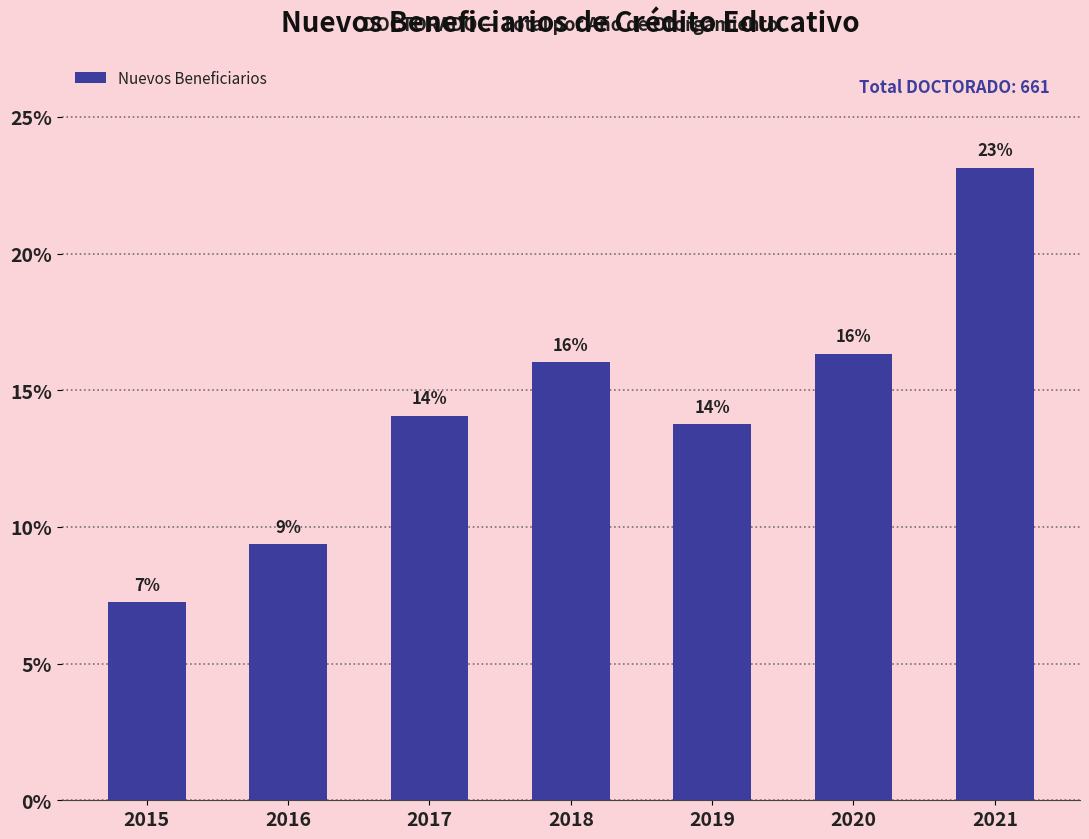

List the labels in order of value, smallest first.

2015, 2016, 2019, 2017, 2018, 2020, 2021